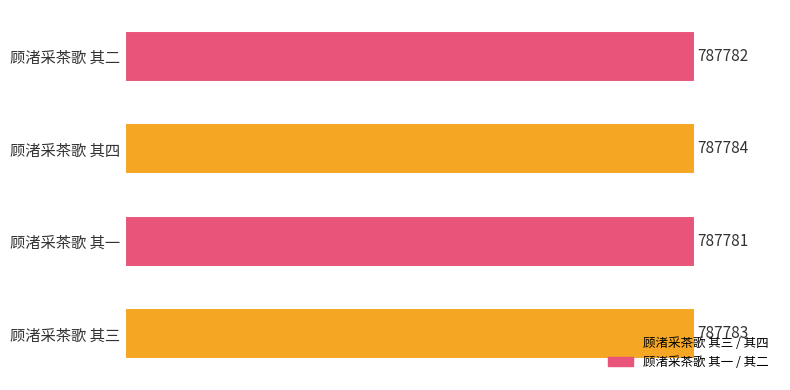

Are the bars horizontal?

Yes